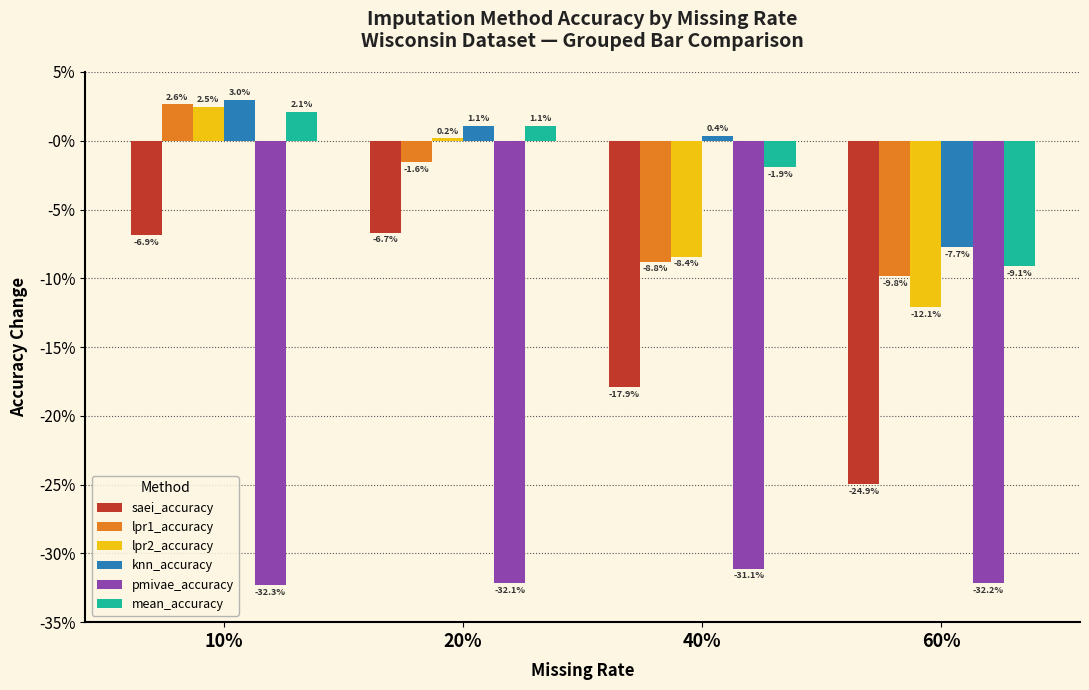

What is the value of the knn_accuracy bar at the 4th from the left?

-0.1